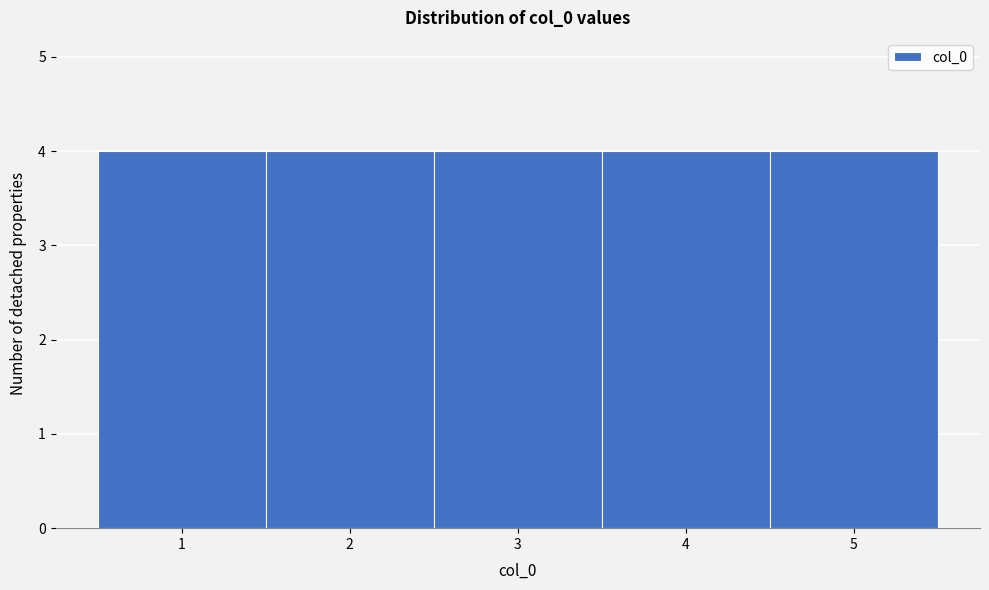

How tall is the bar that spans 0.5 to 1.5 on the x-axis? The values are not printed on the chart, so give them approximately, as read against the axis.

4